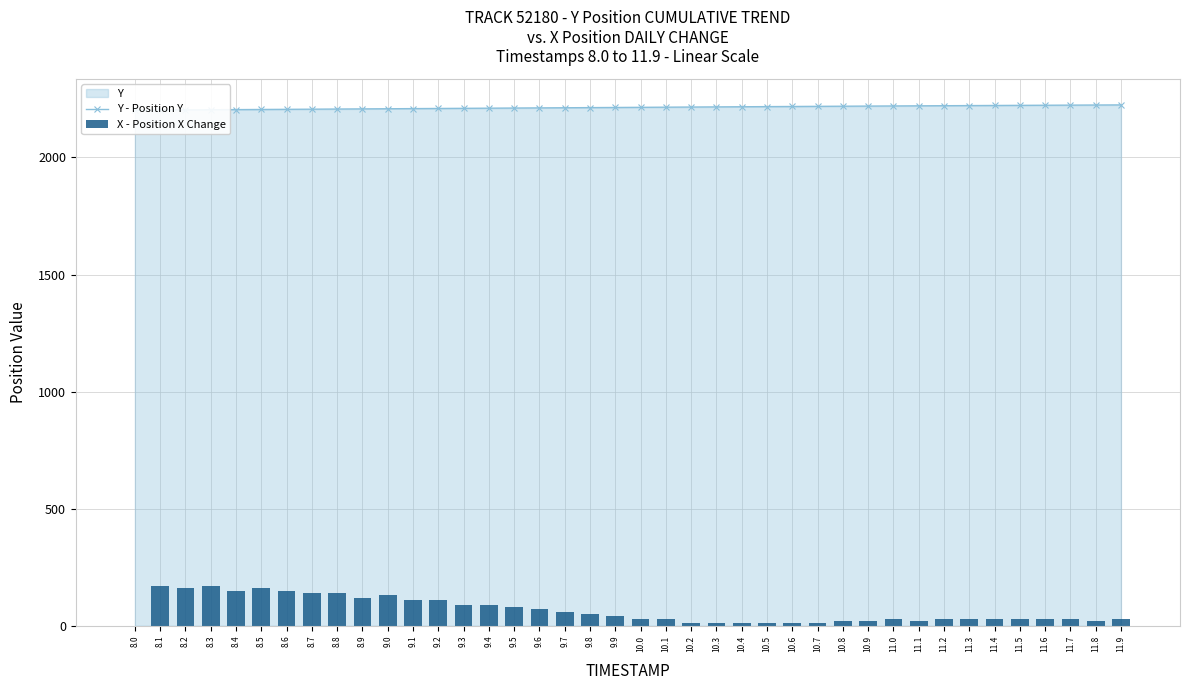

What is the value of the Y - Position Y bar at the 26th from the left?

2216.9